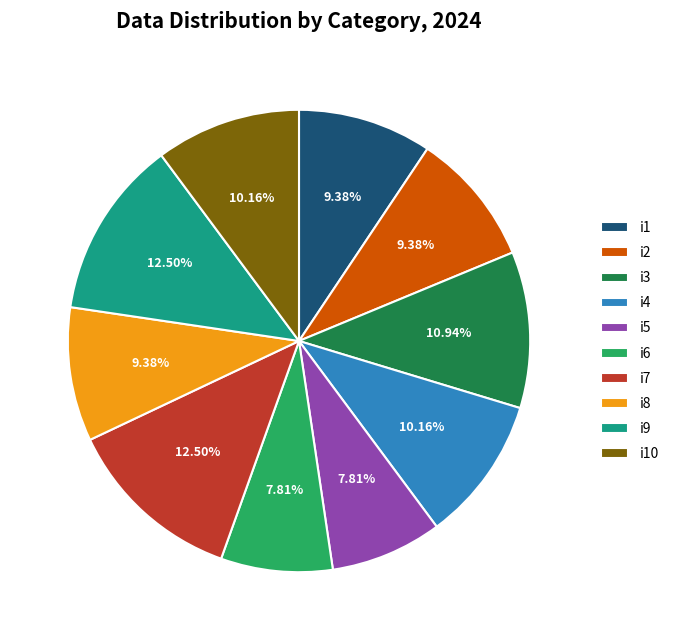

How much of the chart is everything except i10?

89.8%